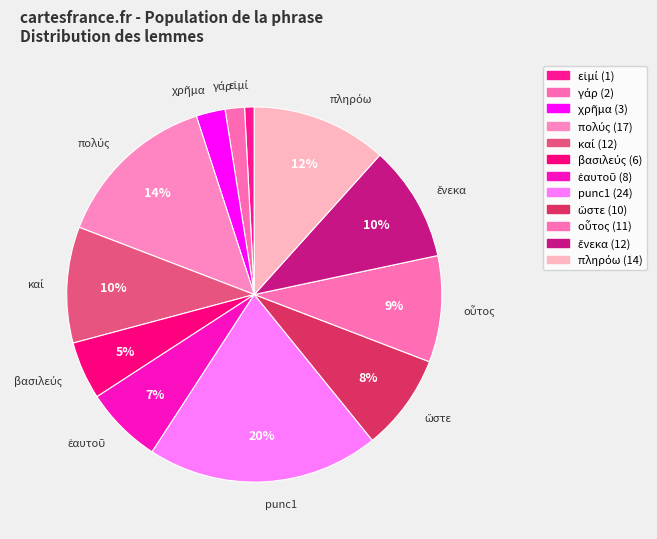

How many slices are in this pie chart?

12